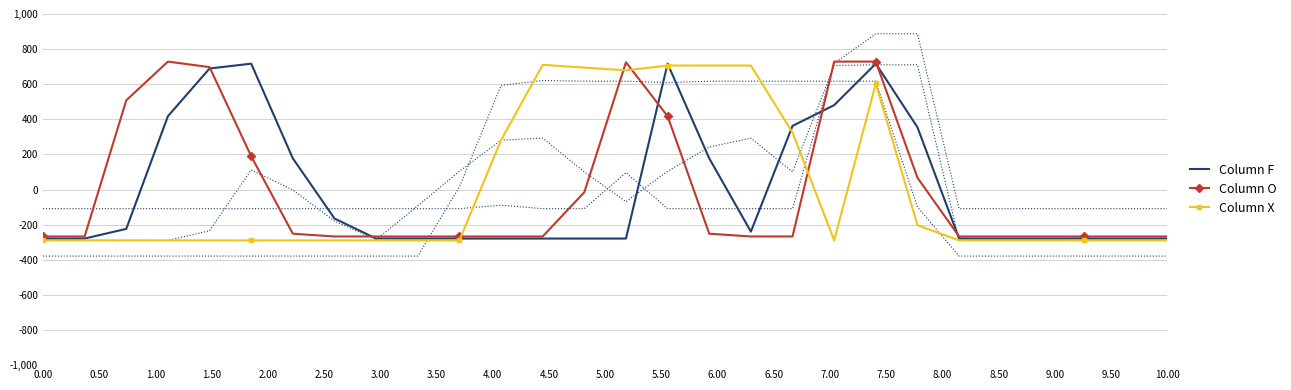

How many values in Column X are below zero?

19